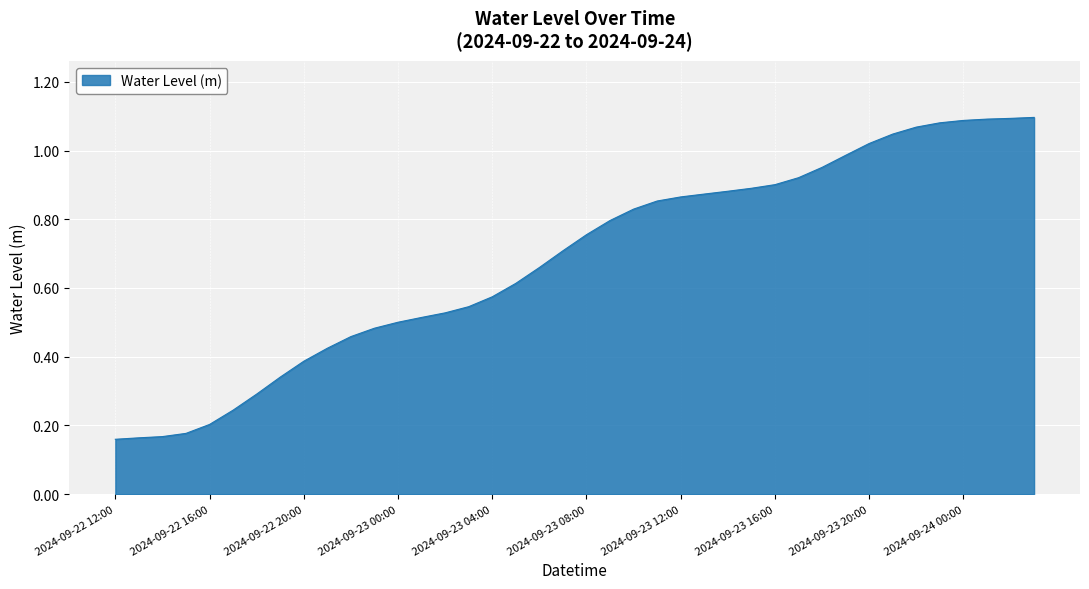

Which category has the lowest value across all series?

2024-09-22 12:00